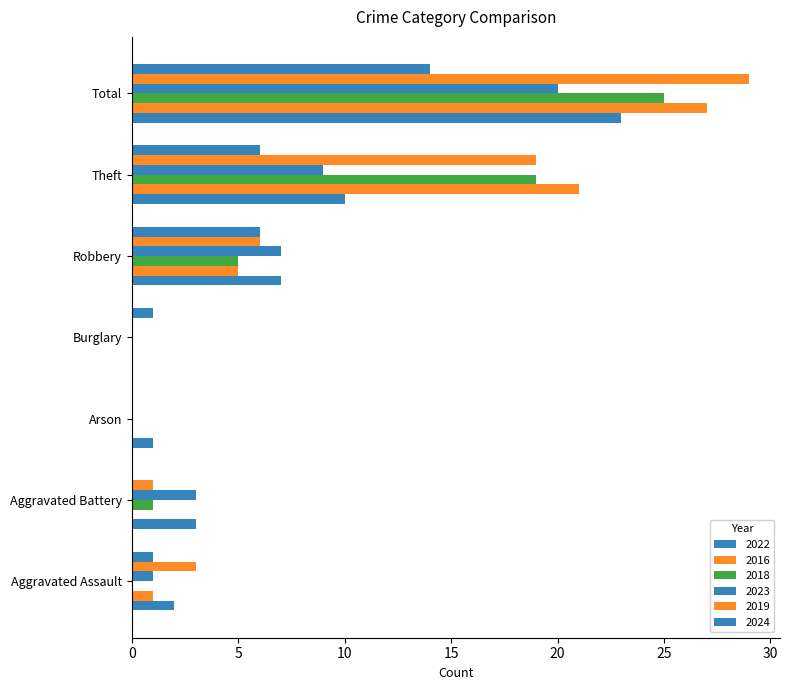

Which series has the largest range (max minus min)?

2019